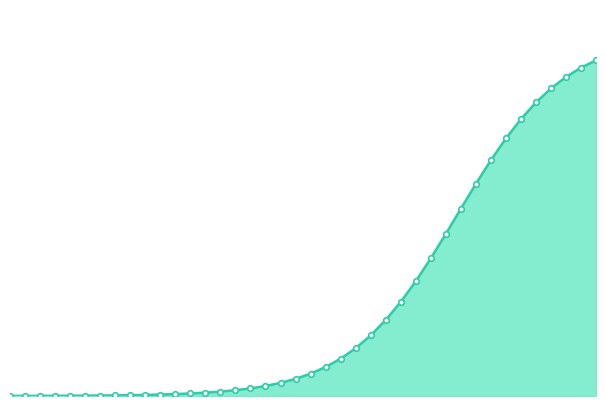

Is this an area chart (filled region under the line)?

Yes